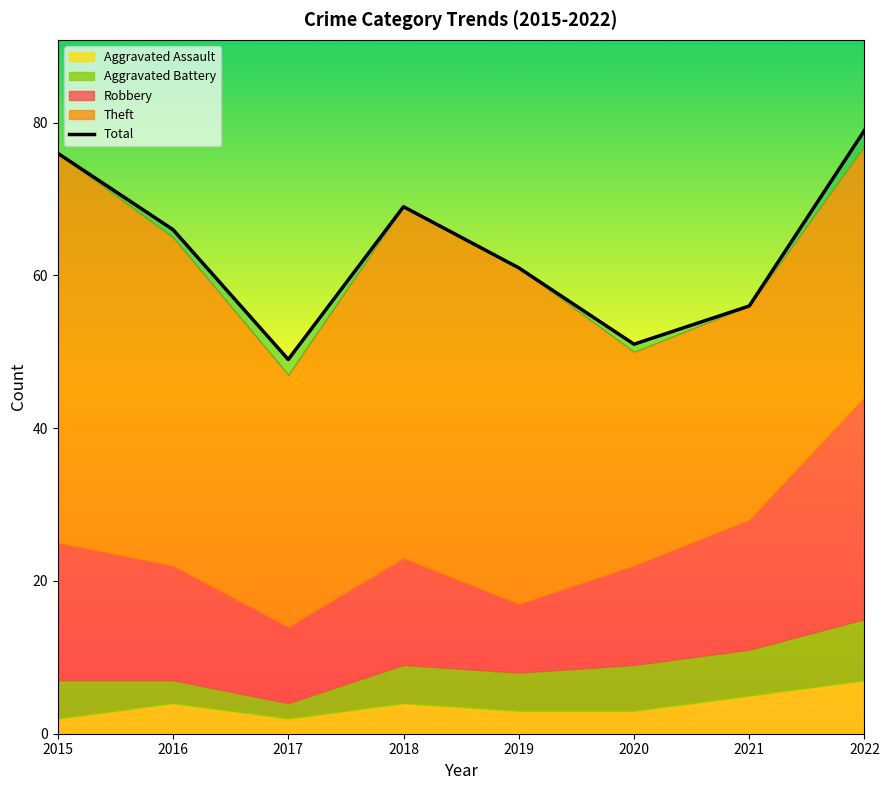

How many values exceed 66?

3